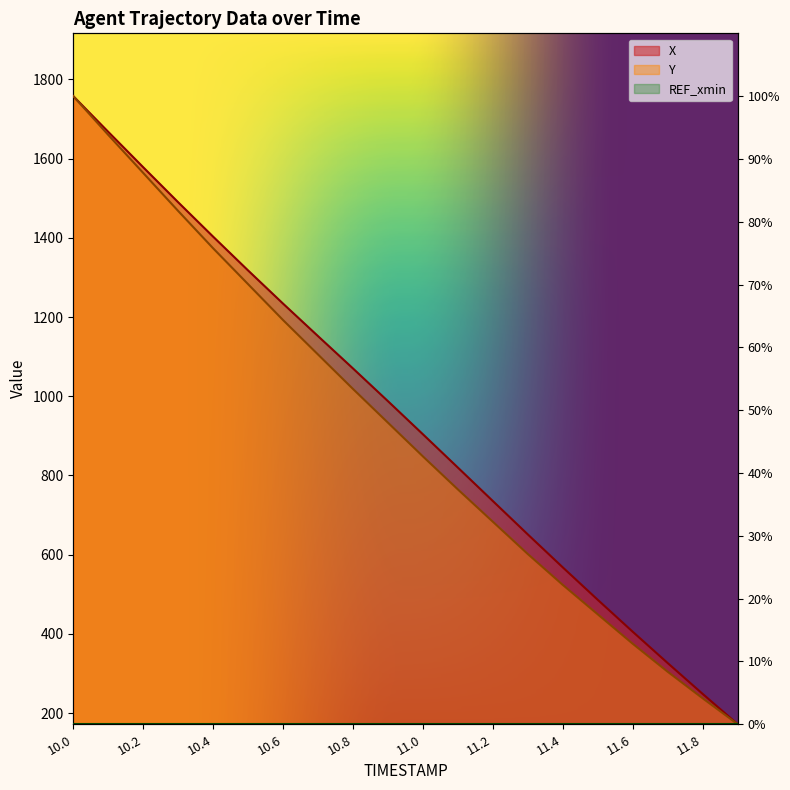

True or false: Y and X cross at least once.

False